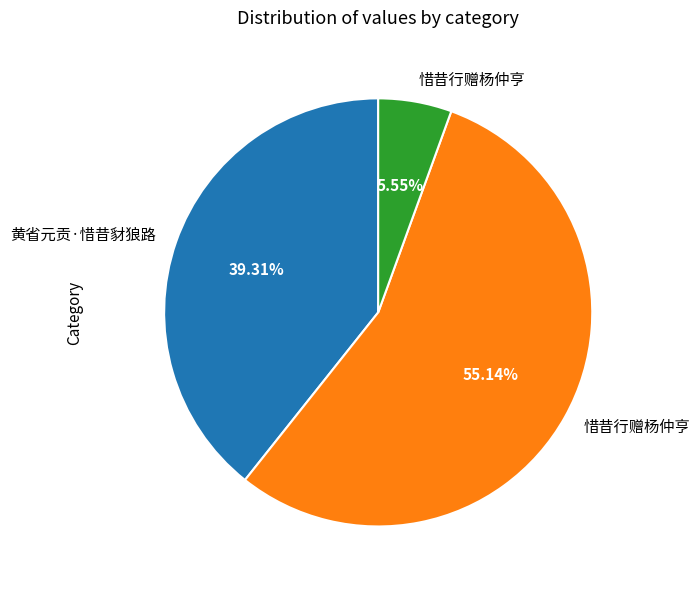

Does any single category account for the majority?

Yes